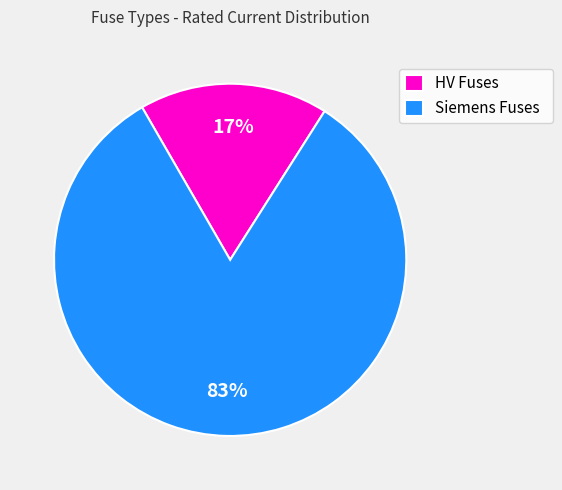

What is the smallest slice in the pie chart?

HV Fuses